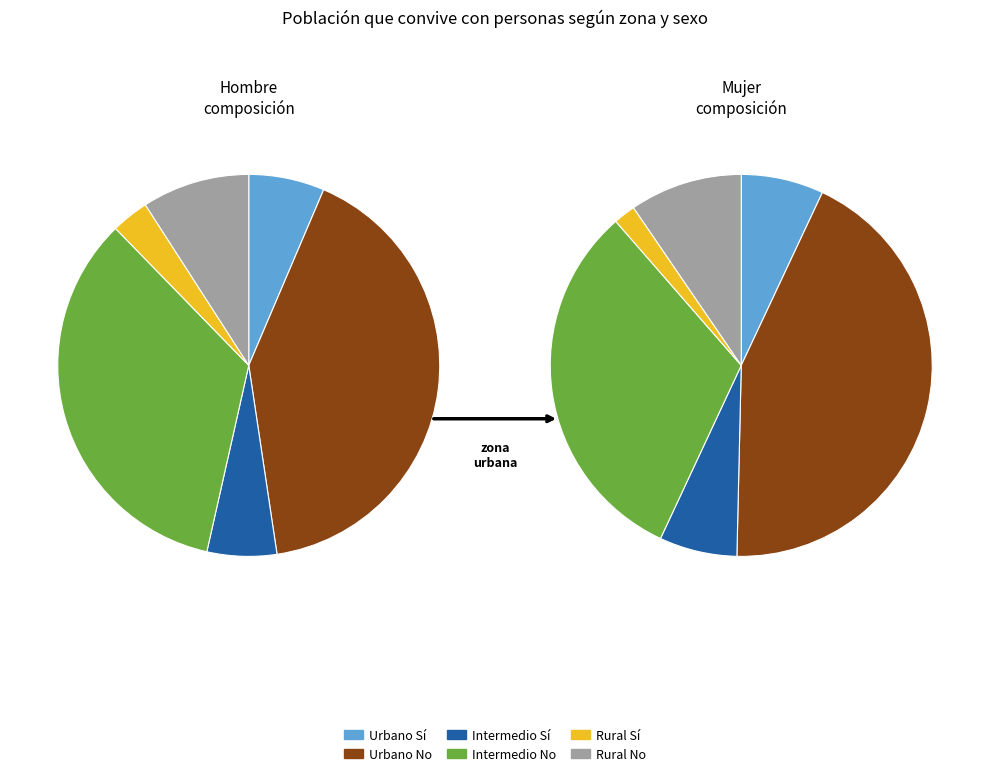

True or false: 4 accounts for 2% of the total.

True